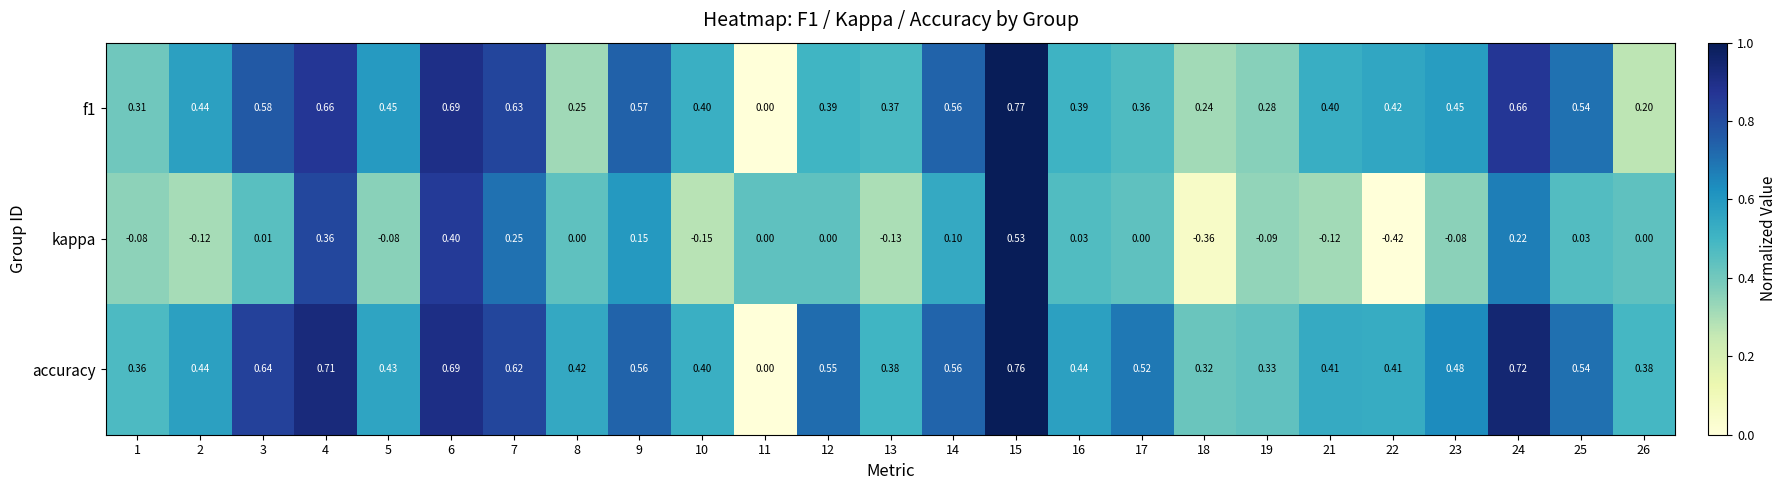

How many data points in accuracy are above 0?

24